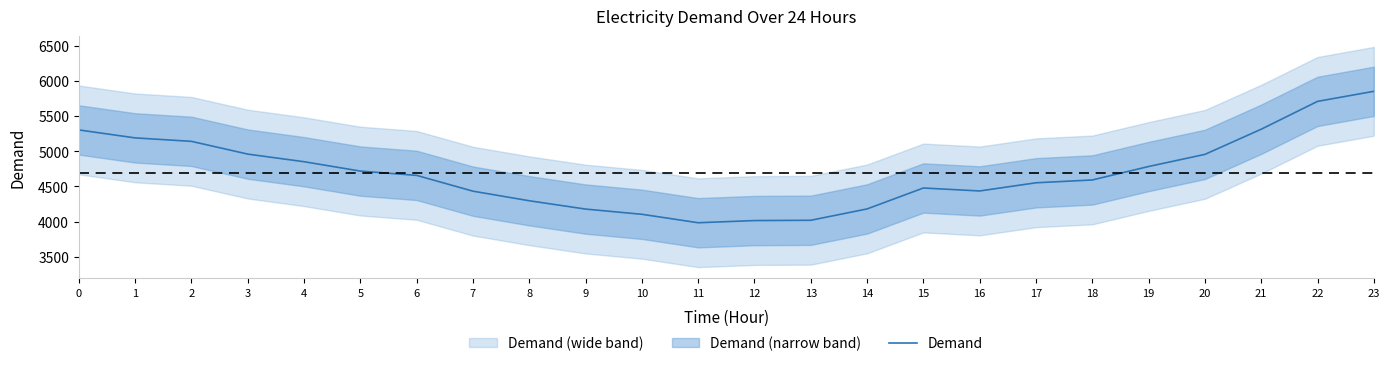

What is the value of the 20th point from the left?

4783